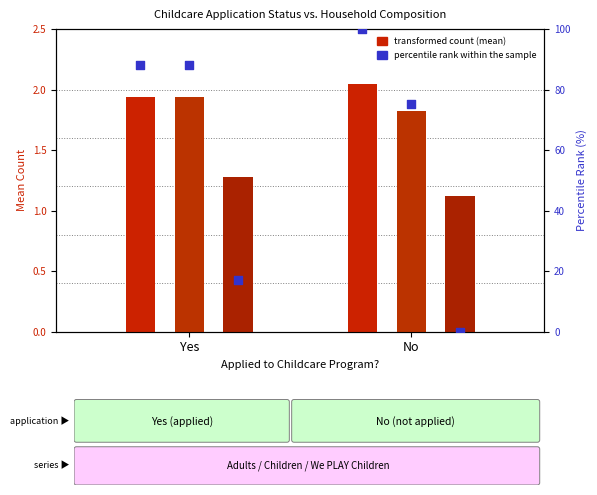

At how many categories does at least one series exceed 90?

1